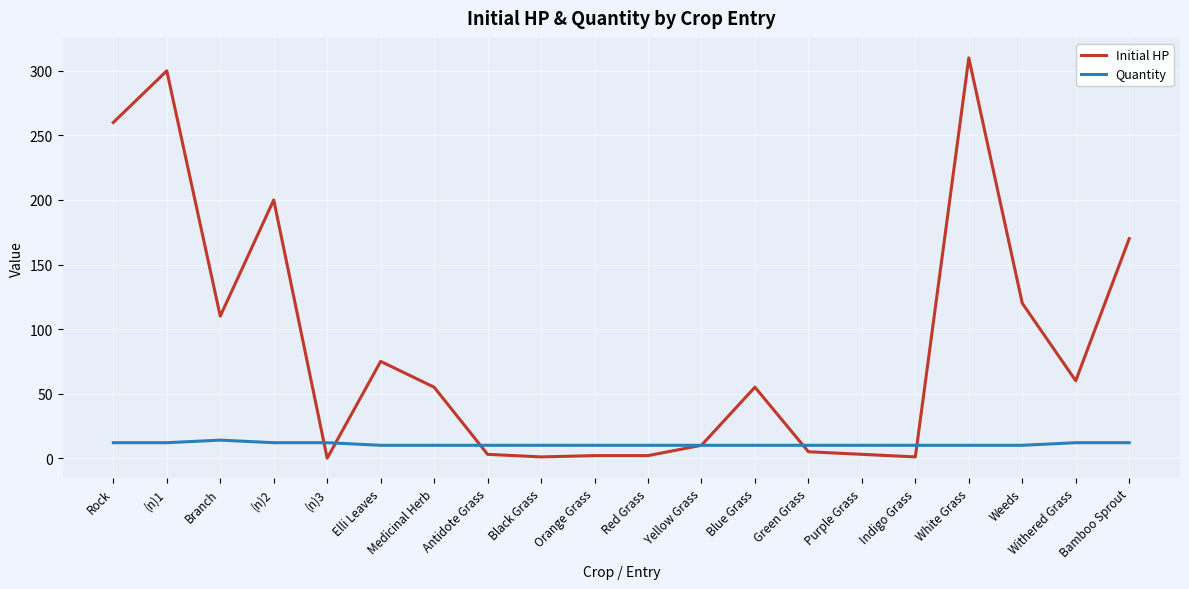

What position from the left is Blue Grass?

13